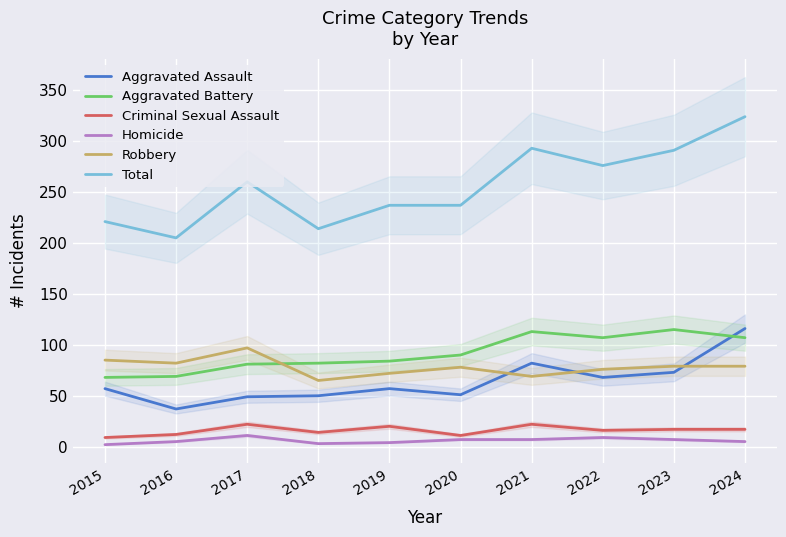

What is the sum of all Total values?

2558